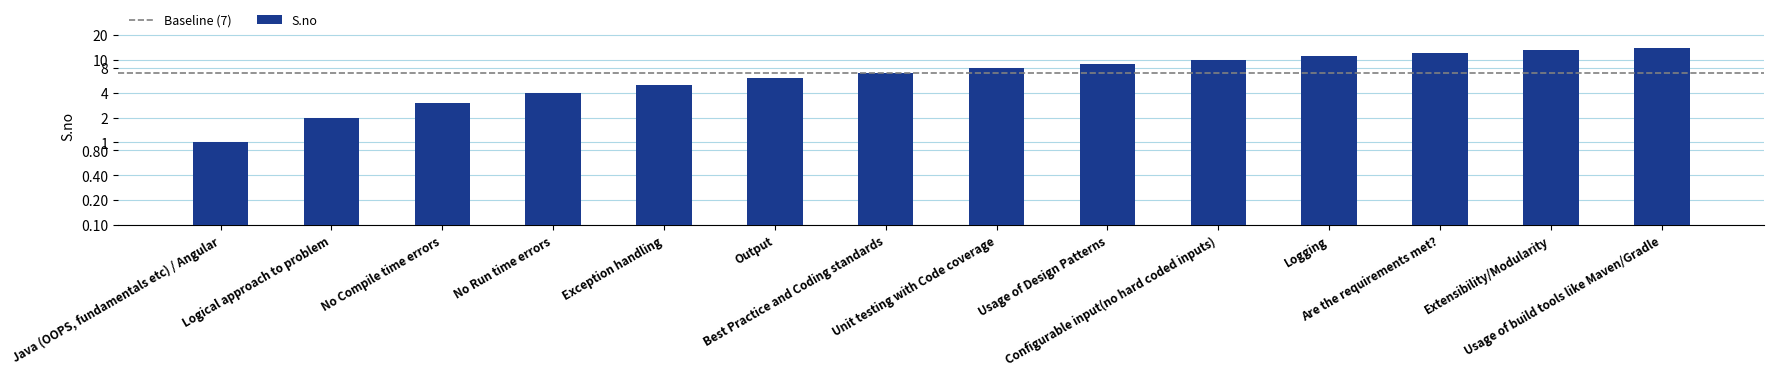

What is the ratio of the value at Exception handling to the value at Best Practice and Coding standards?

0.7